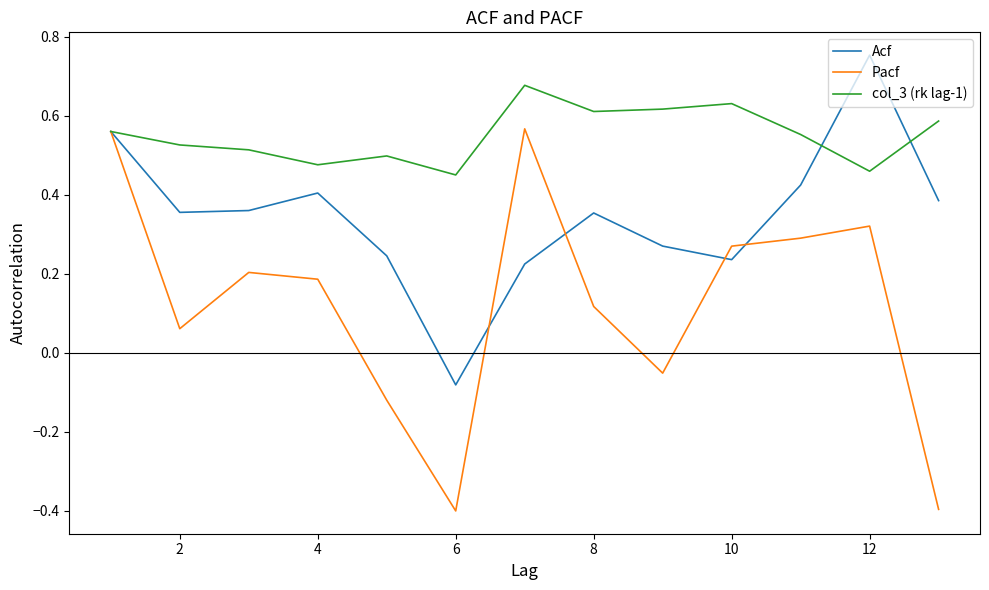

Which series has the largest total across all categories?

col_3 (rk lag-1)